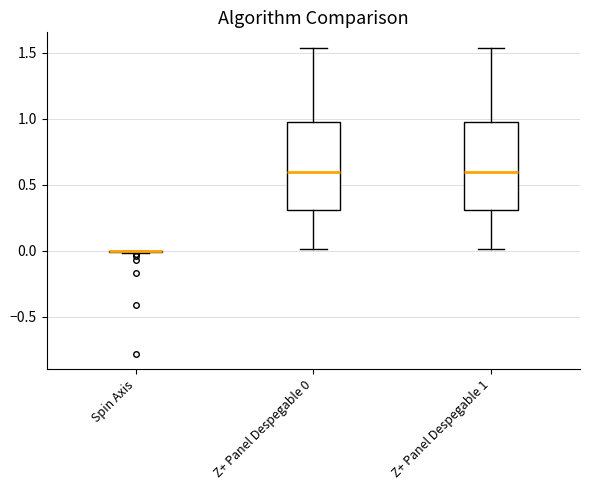

Reading left to right, read every box against the y-axis: the position of its median line, the range the box covers, and the ends of its whiskers. The values are not printed on the chart, so give them approximately, as read against the axis.

Spin Axis: box collapsed to a line at 0.00, whiskers 0.00 to 0.00
Z+ Panel Despegable 0: median 0.60, box 0.30 to 1.00, whiskers 0.00 to 1.55
Z+ Panel Despegable 1: median 0.60, box 0.30 to 1.00, whiskers 0.00 to 1.55